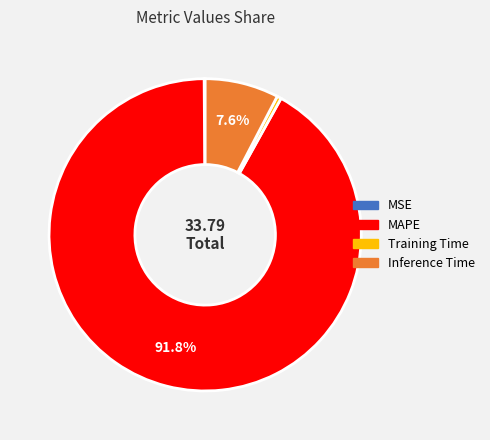

Between Inference Time and Training Time, which is larger?

Inference Time